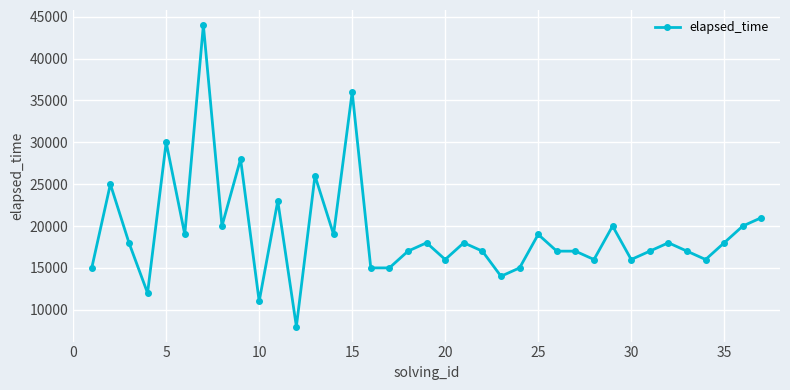

What is the maximum value shown in the chart?

44000